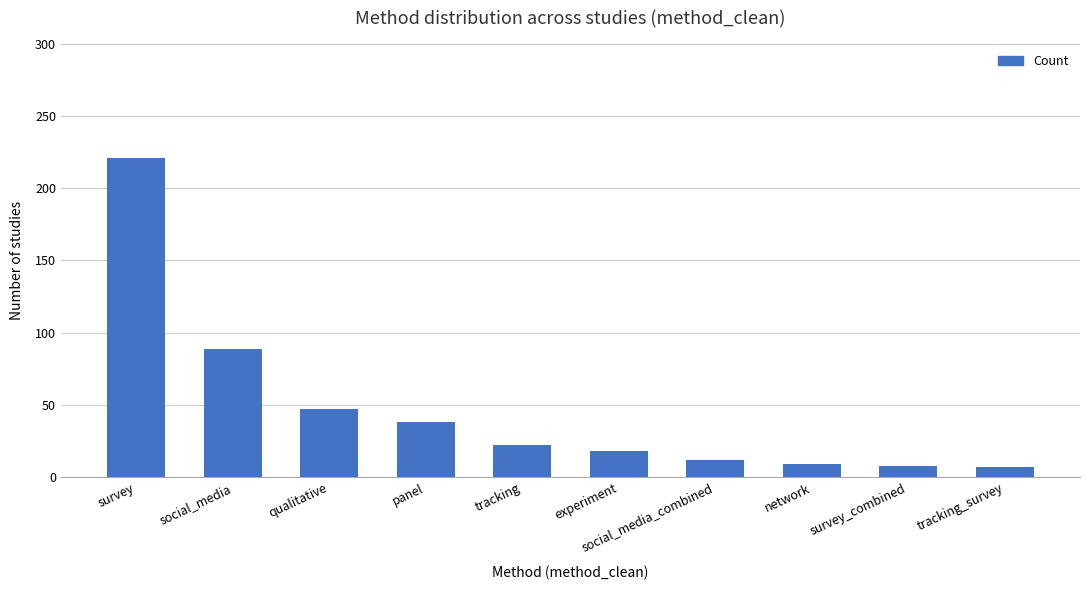

How many data points are less than 22?

5